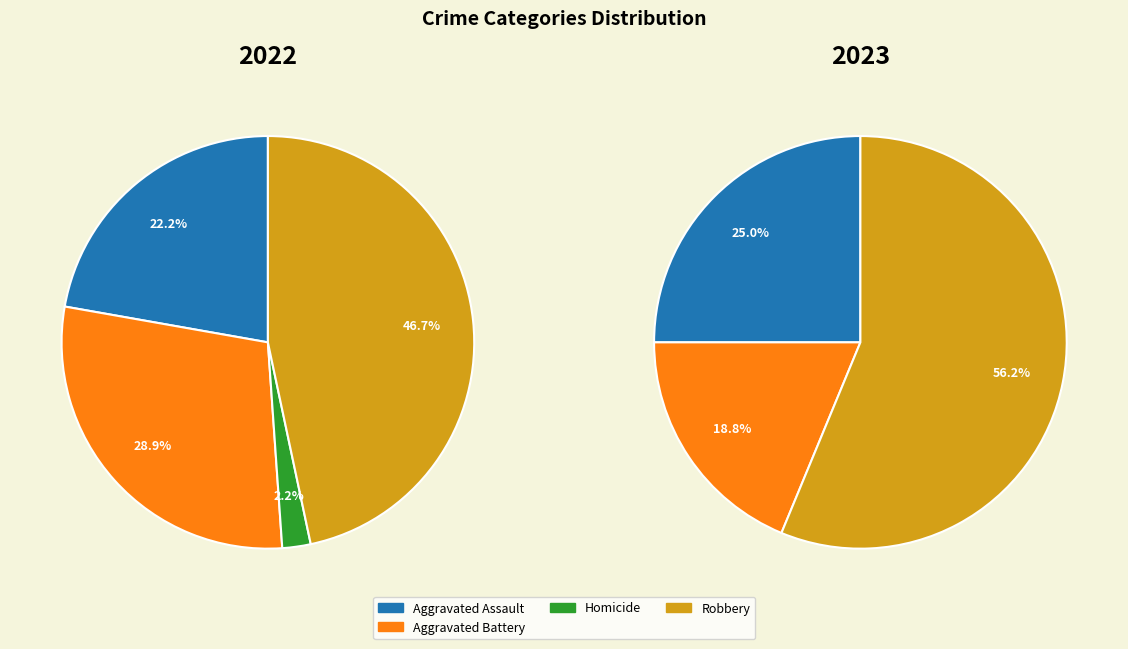

Does 2 represent more than half of the total?

No